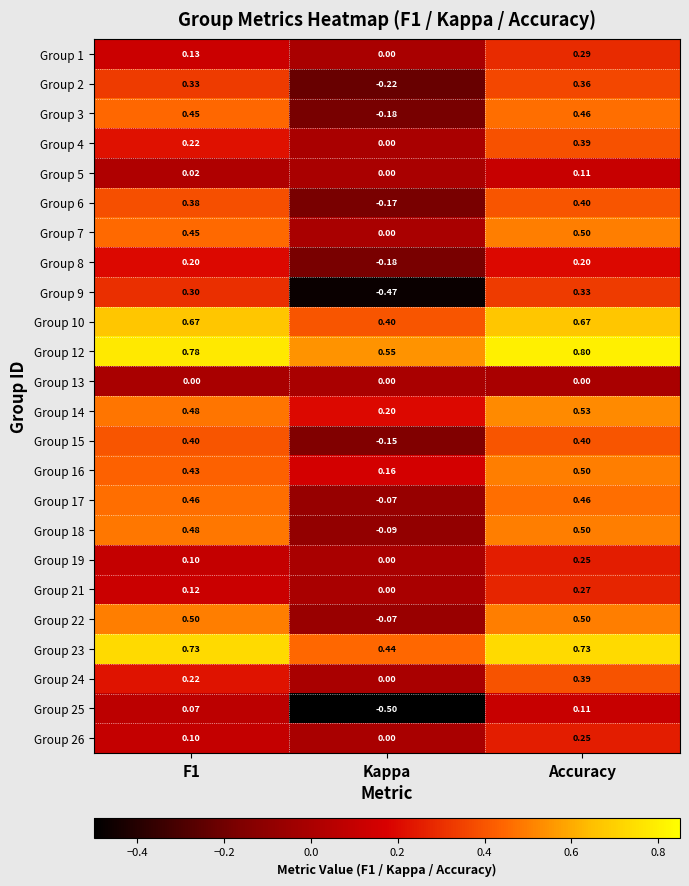

At which label is Group 2 closest to 0?

Kappa